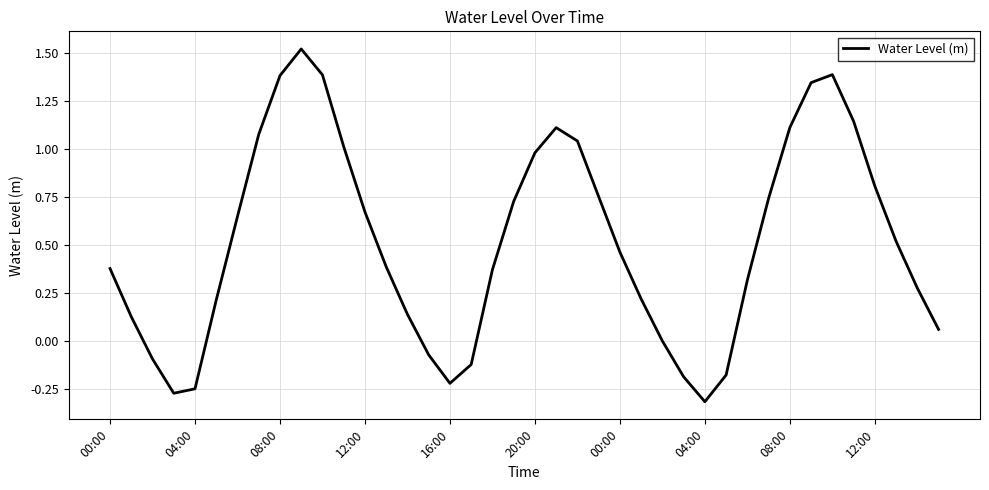

How many lines are shown in the chart?

1